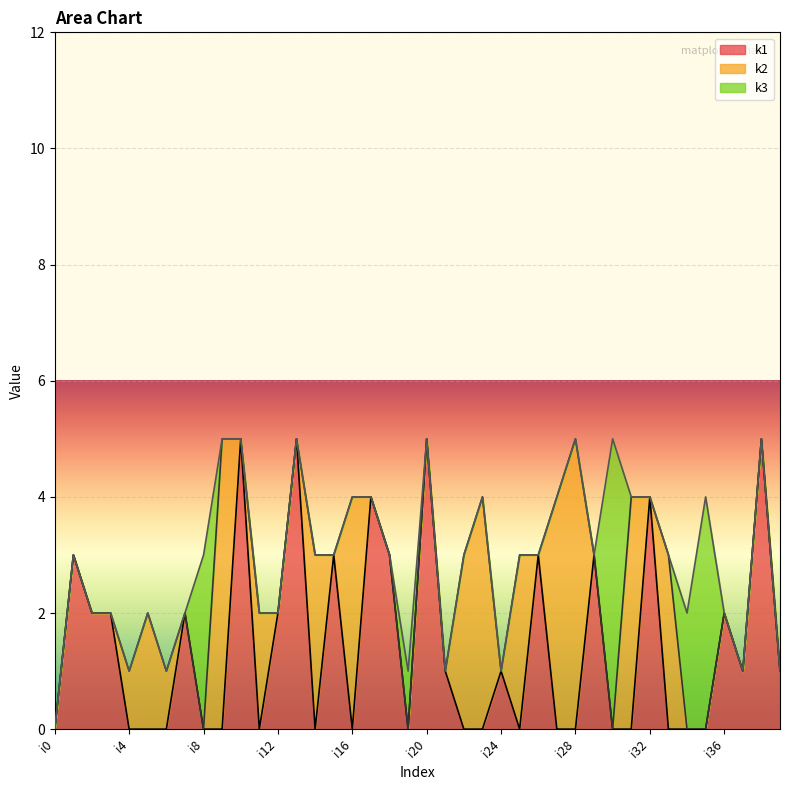

What are all the series names shown in the legend?

k1, k2, k3